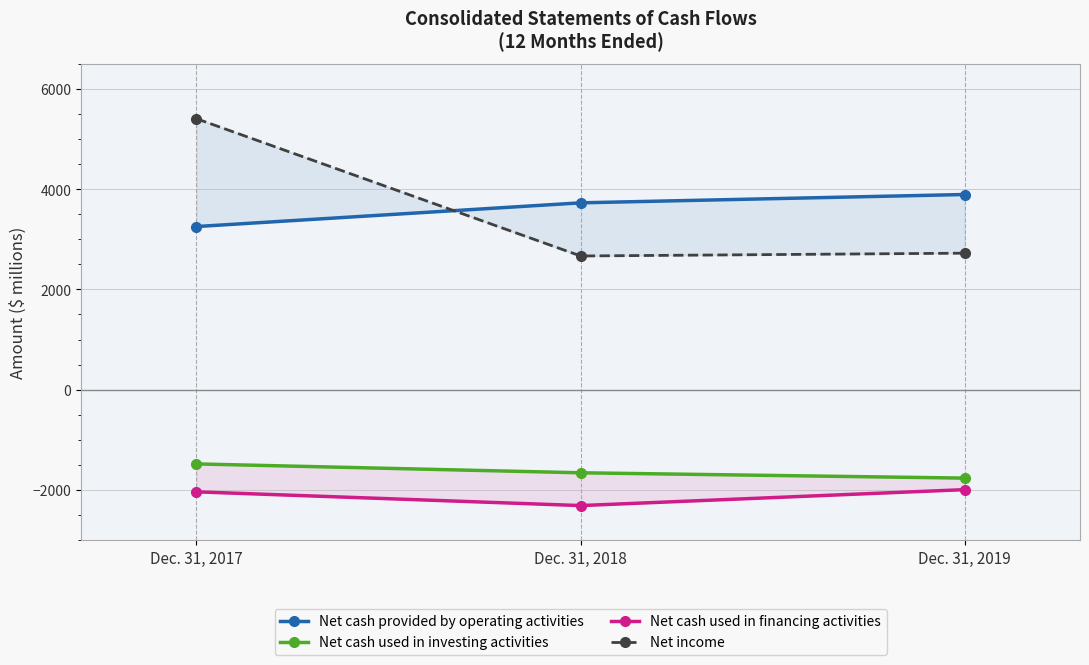

What is the approximate value of Net cash used in investing activities at Dec. 31, 2017?

-1481